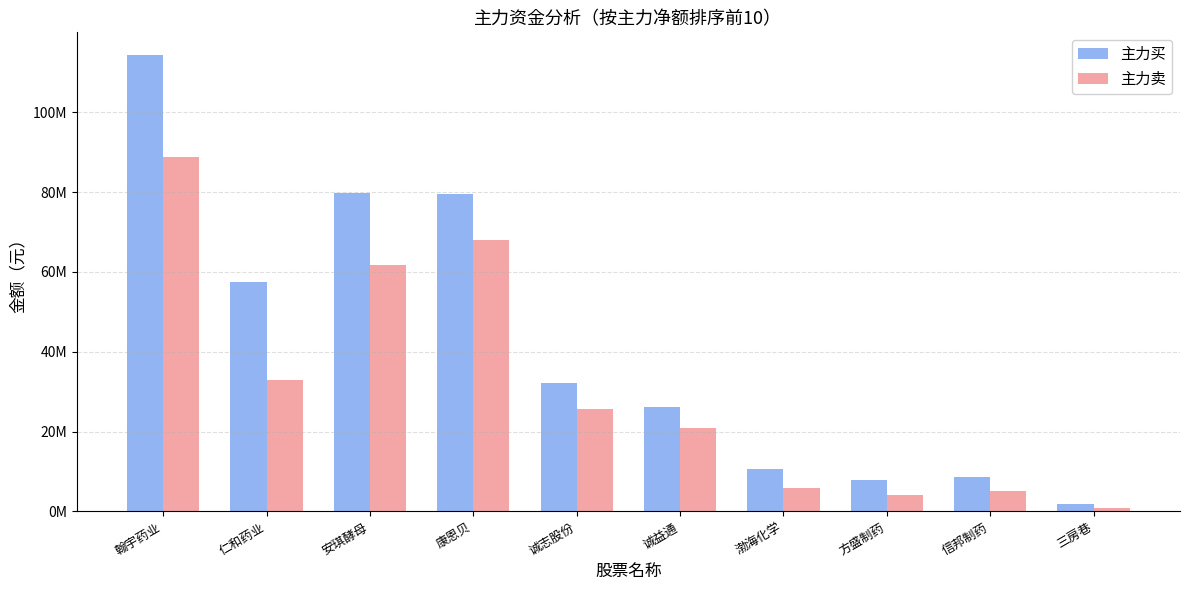

What is the total value across all series at 诚志股份?

57945600